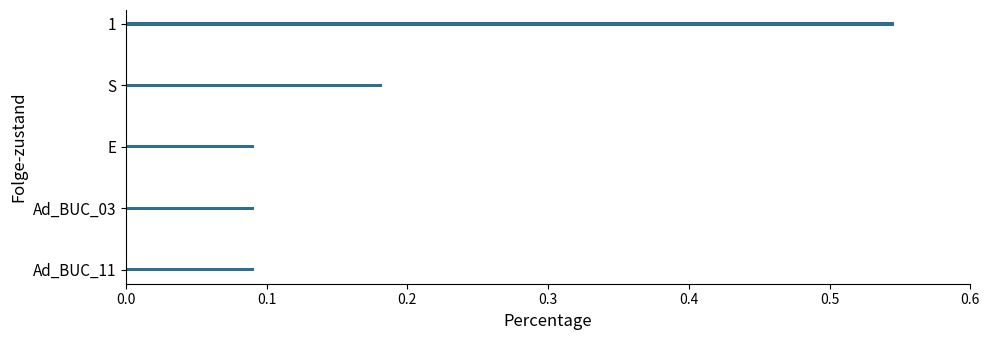

Count the values in the range 0 to 1.

5